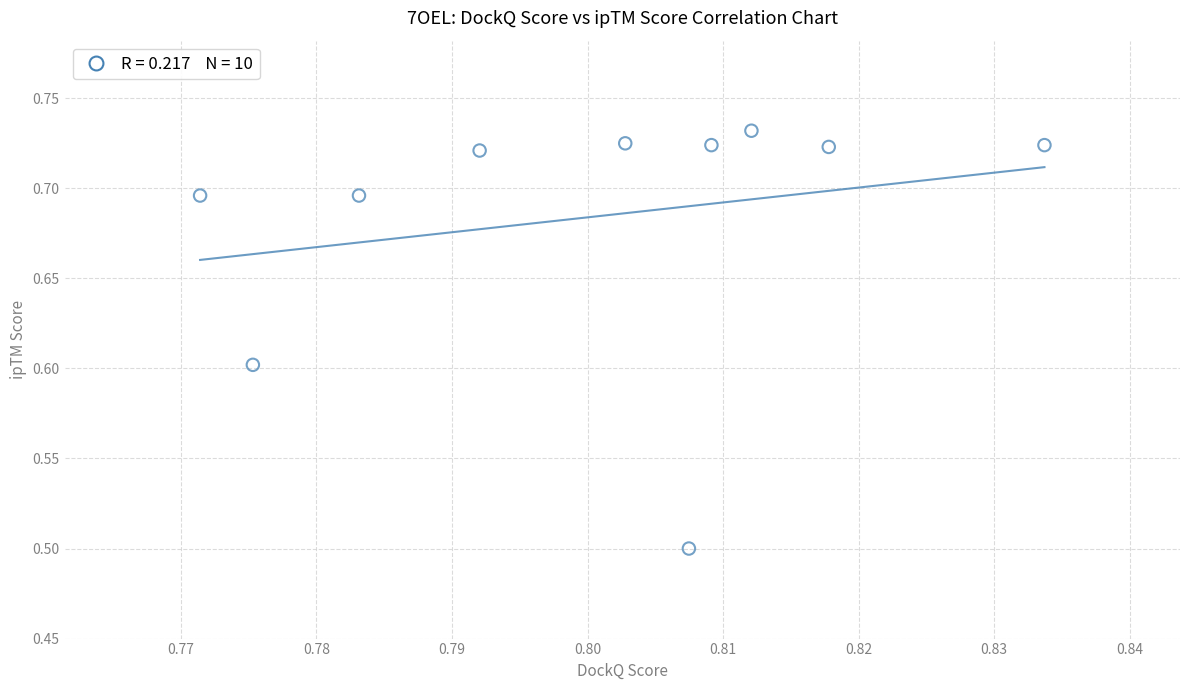

What is the average X value?

0.8